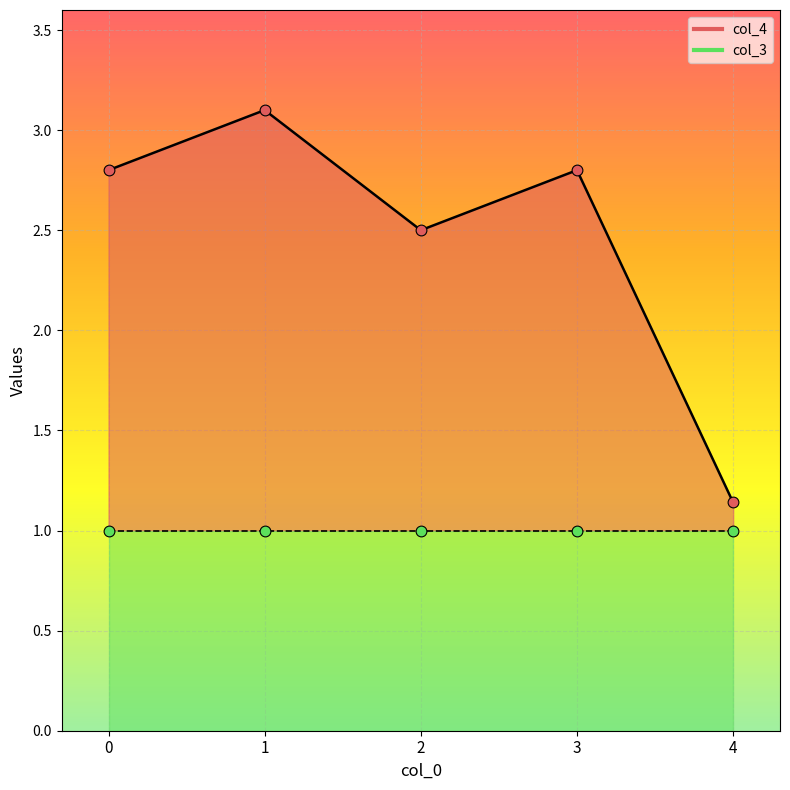

Which has a higher value, 2 or 3?

3